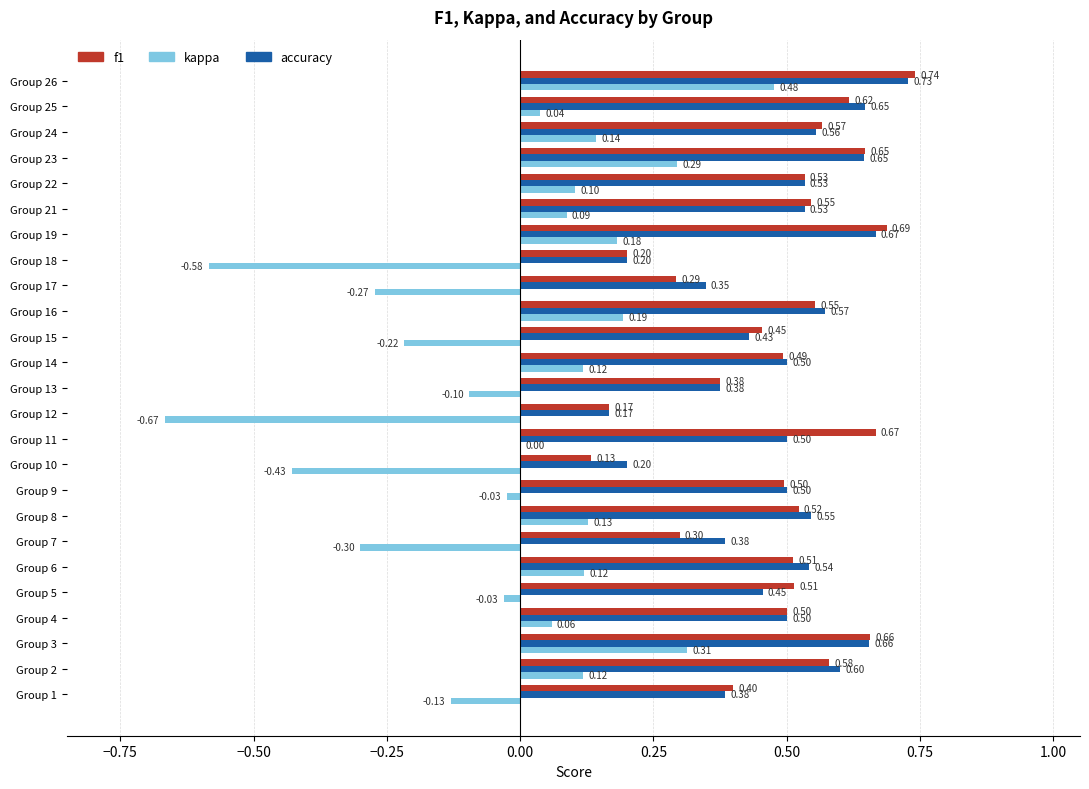

Between Group 7 and Group 13, which series saw the biggest shift?

kappa